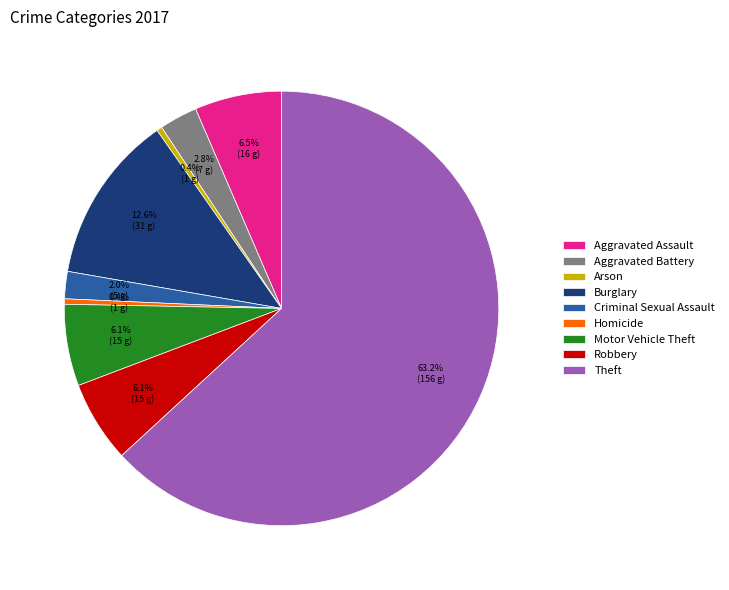

Combined, what portion of the pie is Arson and Motor Vehicle Theft?

6.5%